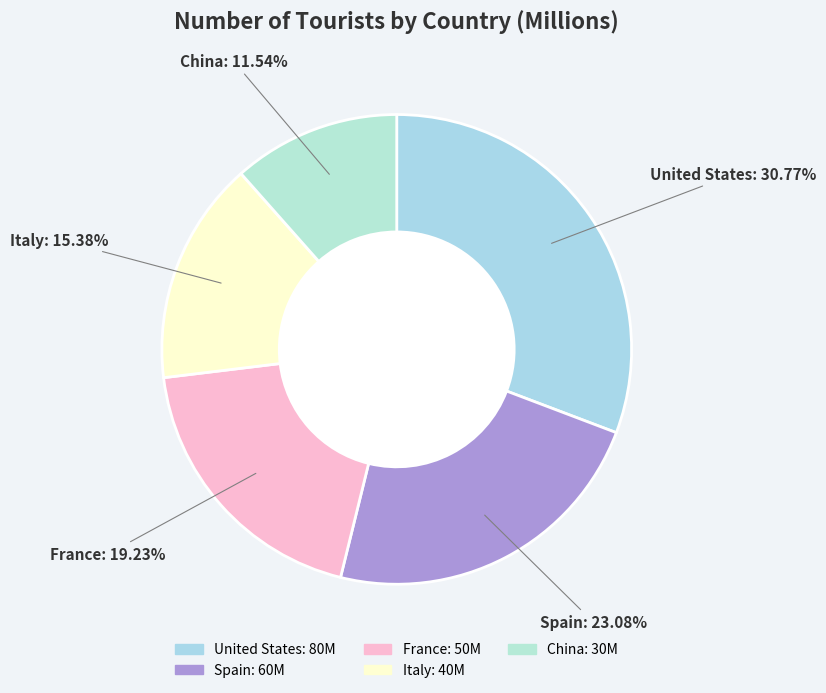

Is there any slice that represents more than half of the pie?

No